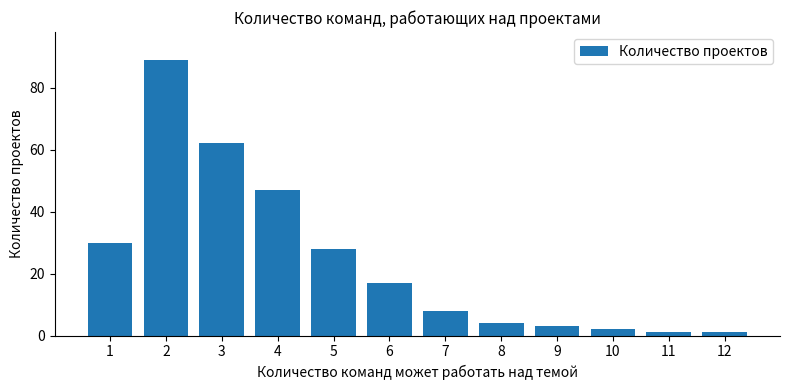

True or false: the data shows 11 at 7.

False